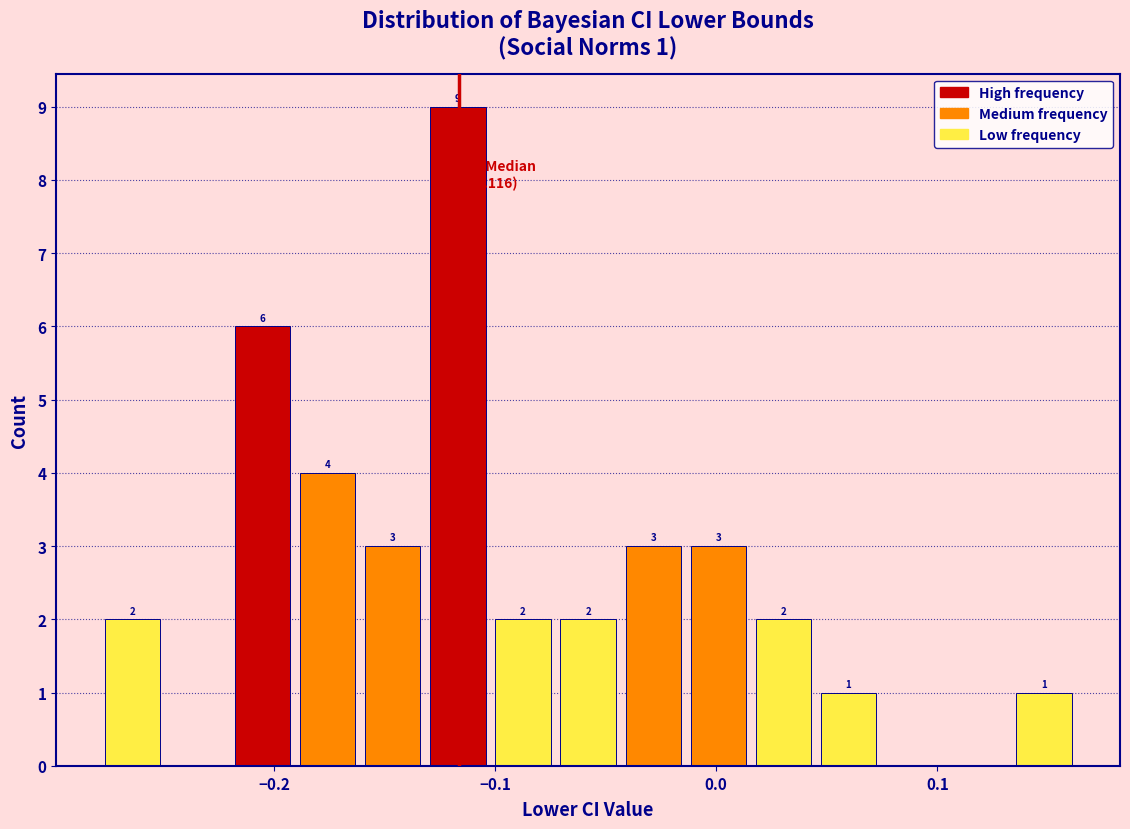

Read against the x-axis, roughly where is the centre of the tallest bar?

-0.12